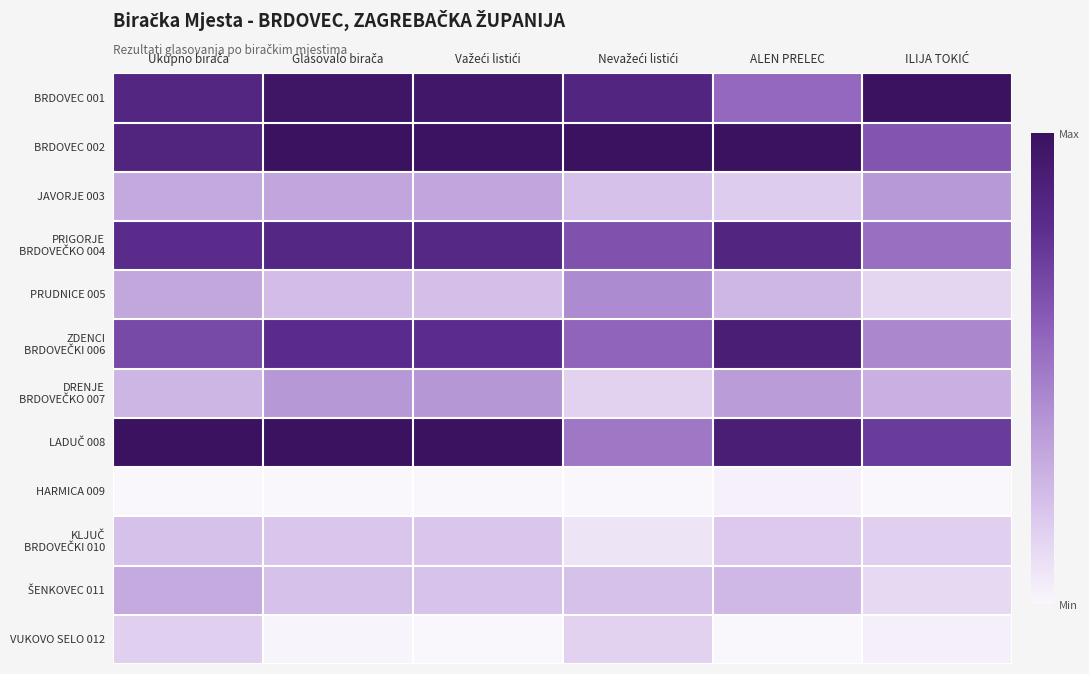

Which category has the highest value across all series?

ILIJA TOKIĆ